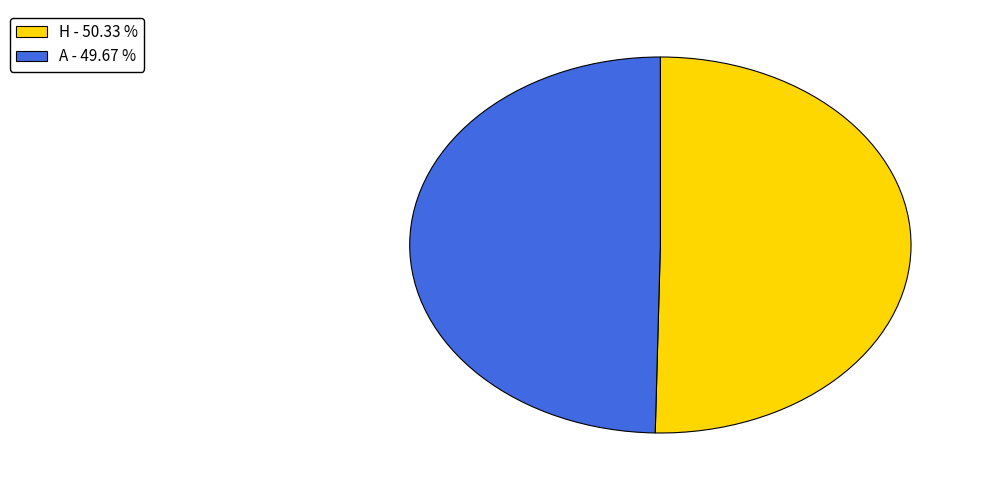

Combined, do A and H account for over 50%?

Yes